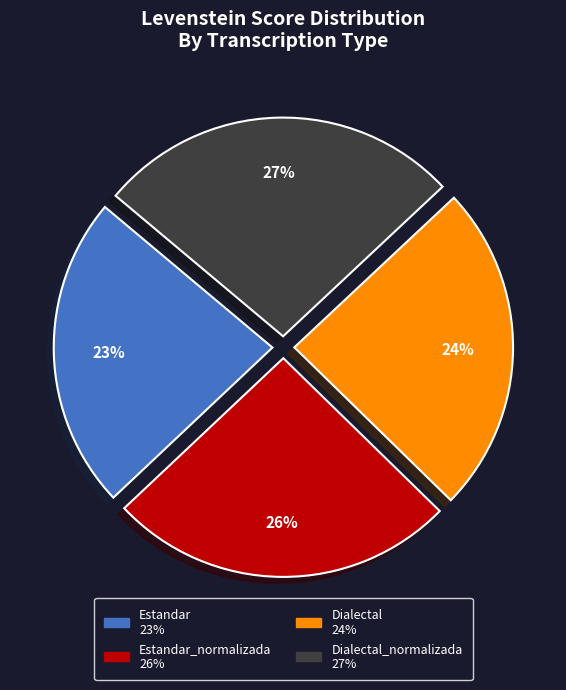

To the nearest percent, what is the difference between the largest and smallest slice percentages?

4%